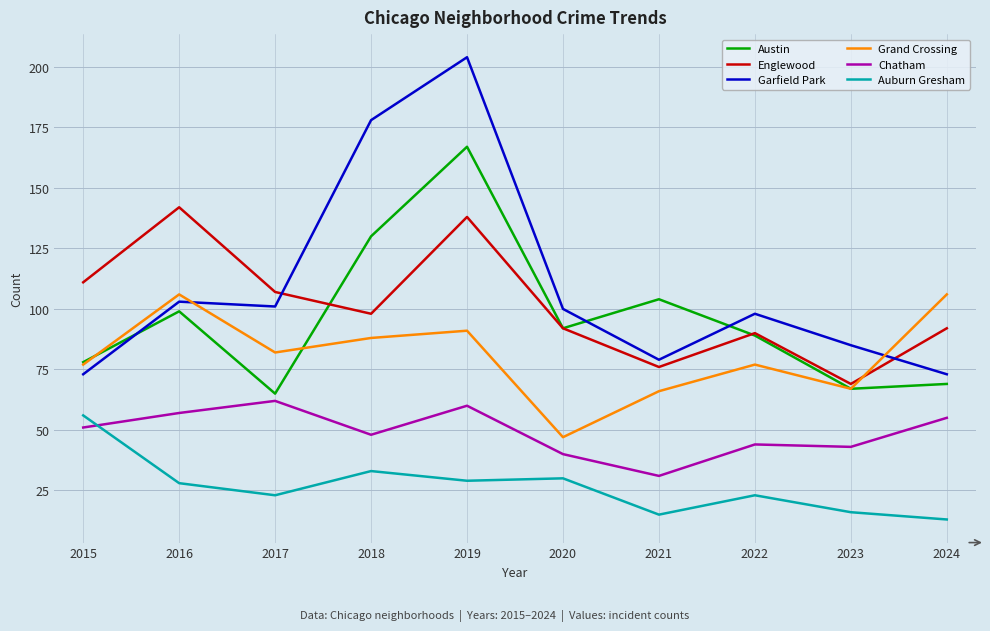

What is the difference between the highest and lowest values at 2023?

69